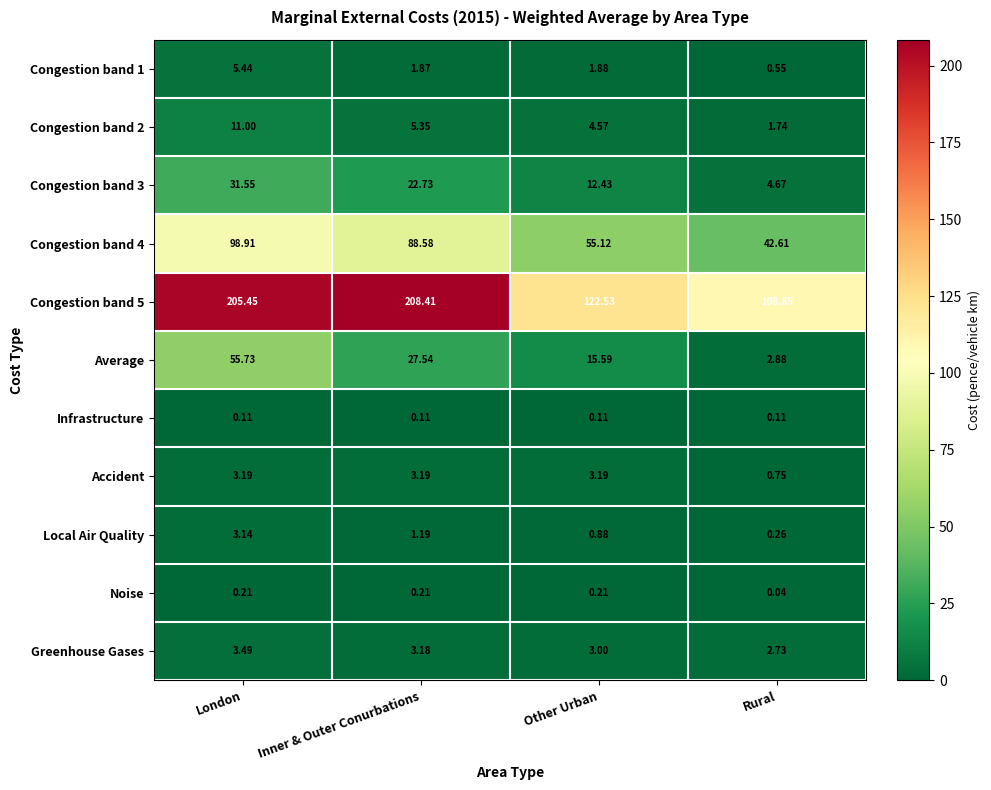

Between London and Inner & Outer Conurbations, which series saw the biggest shift?

Average